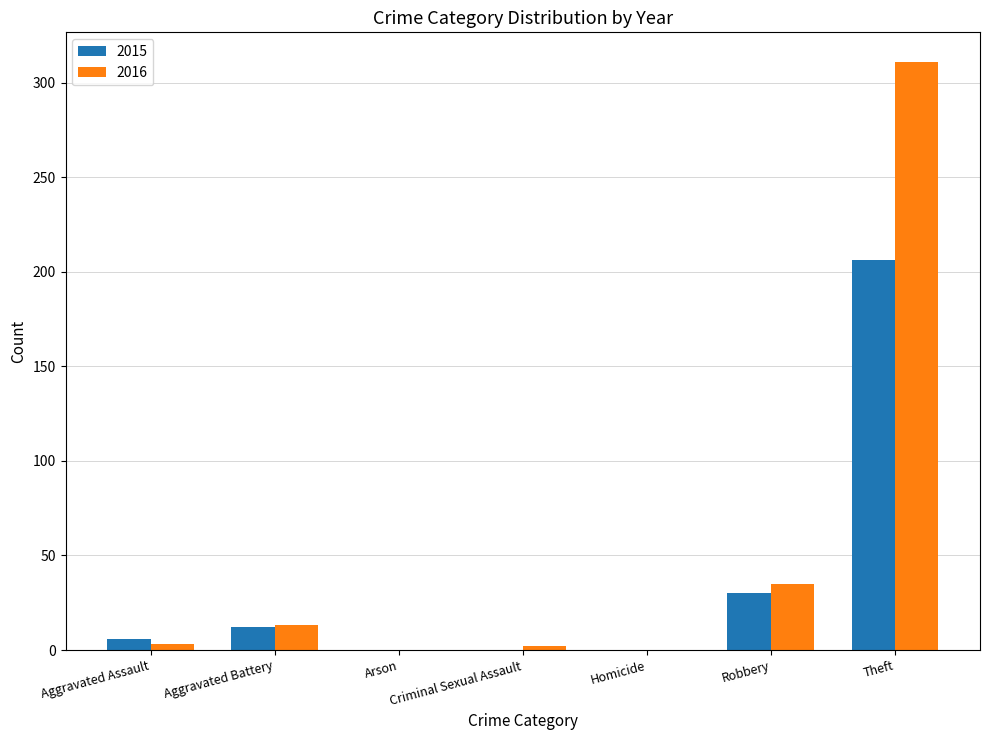

Is it true that 2016 equals 414 at Theft?

False